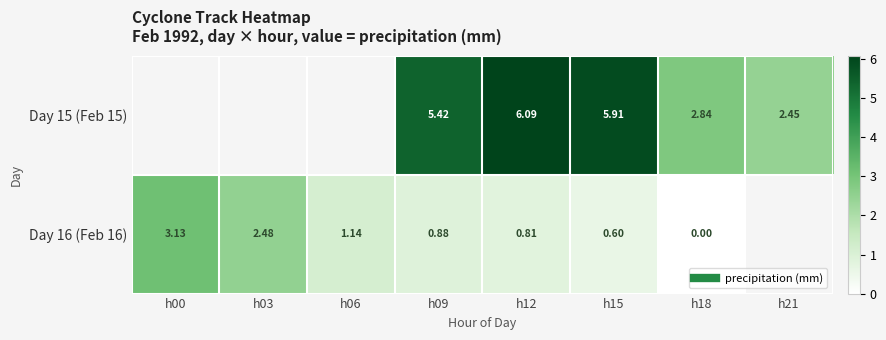

Between h06 and h09, which series saw the biggest shift?

Day 16 (Feb 16)